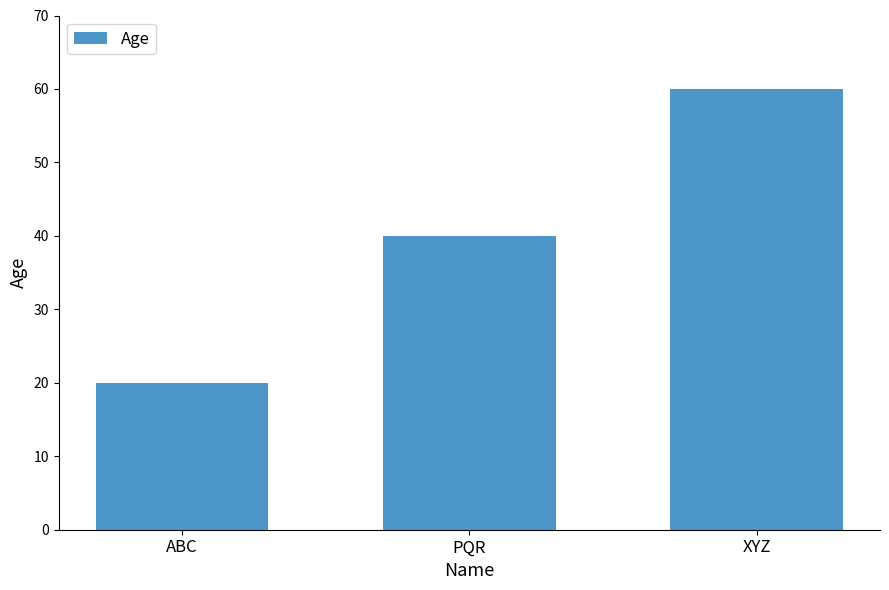

What is the difference between the values at PQR and XYZ?

20